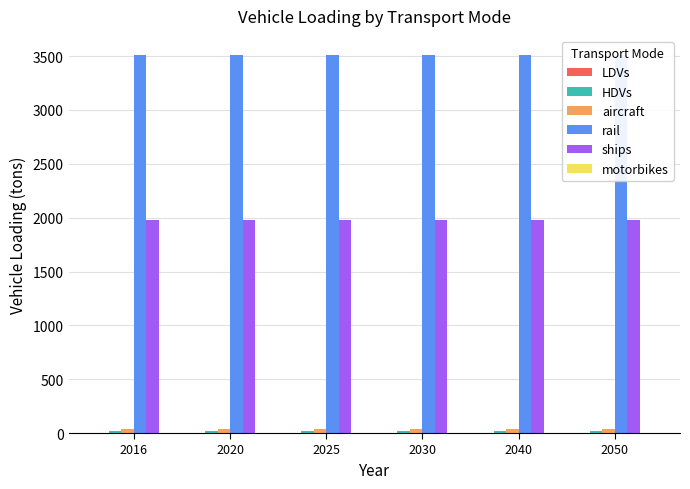

What are all the series names shown in the legend?

LDVs, HDVs, aircraft, rail, ships, motorbikes